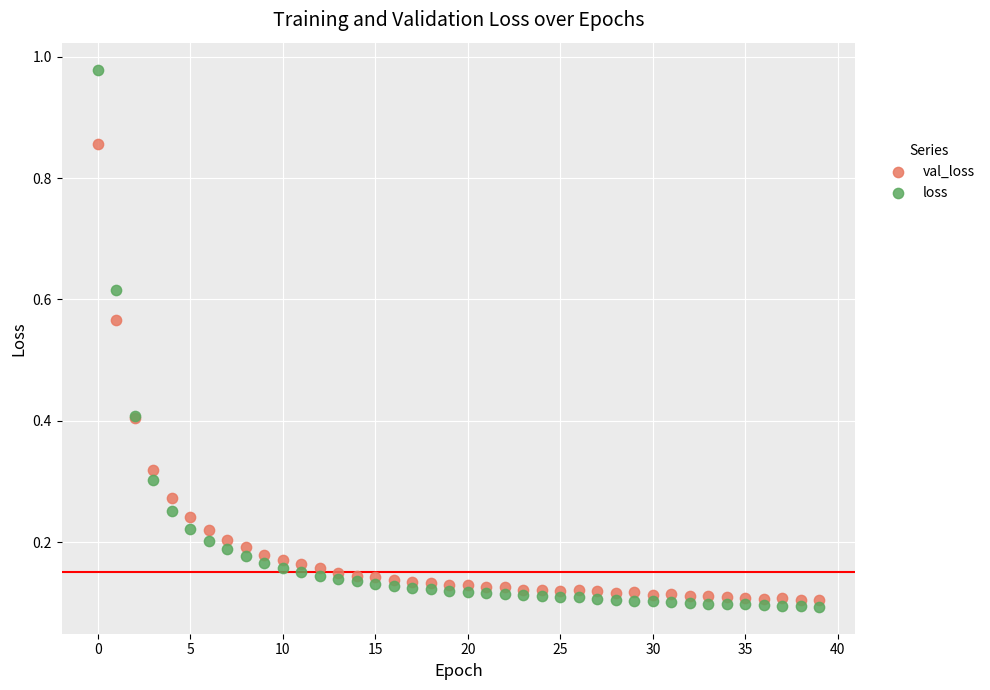

Which series has the widest spread of Y values?

loss